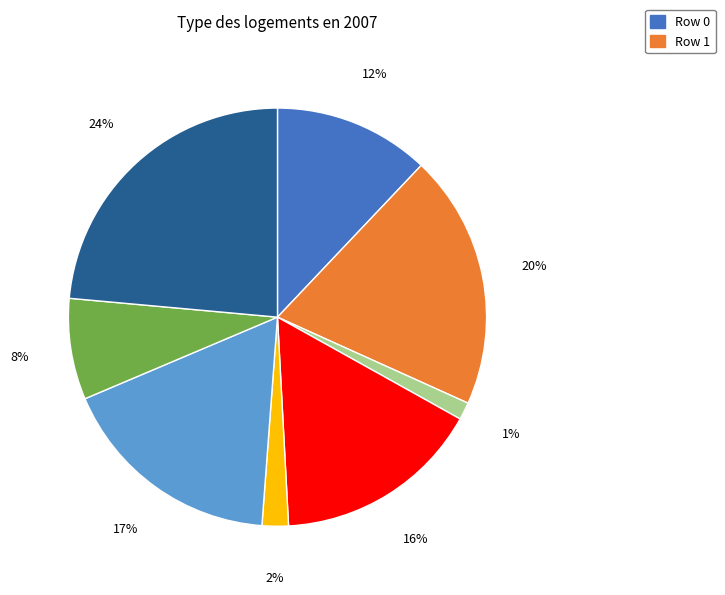

Count the number of slices in the pie.

8